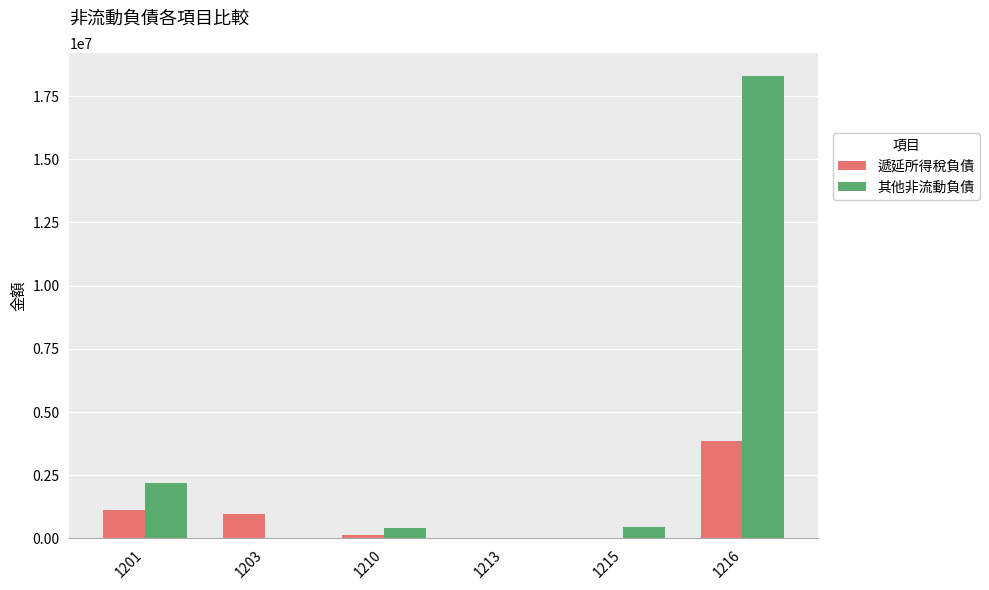

What is the sum of all 其他非流動負債 values?

21392870